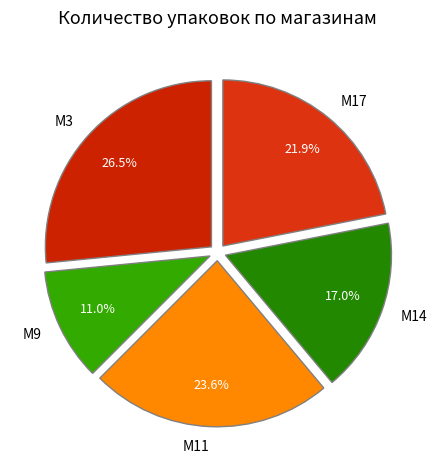

Does any single category account for the majority?

No